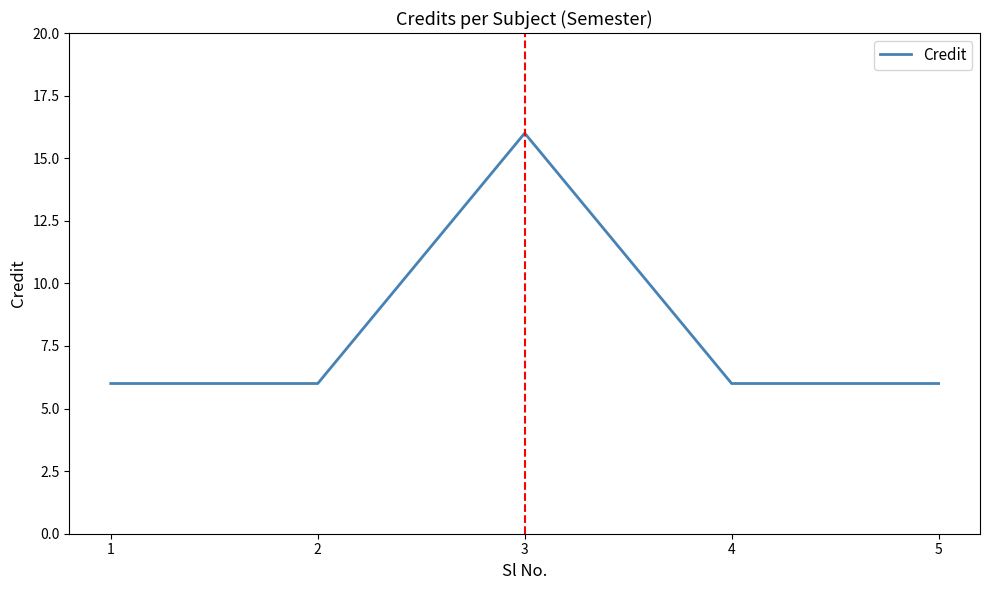

The chart shows a value of 10 at 4. True or false?

False